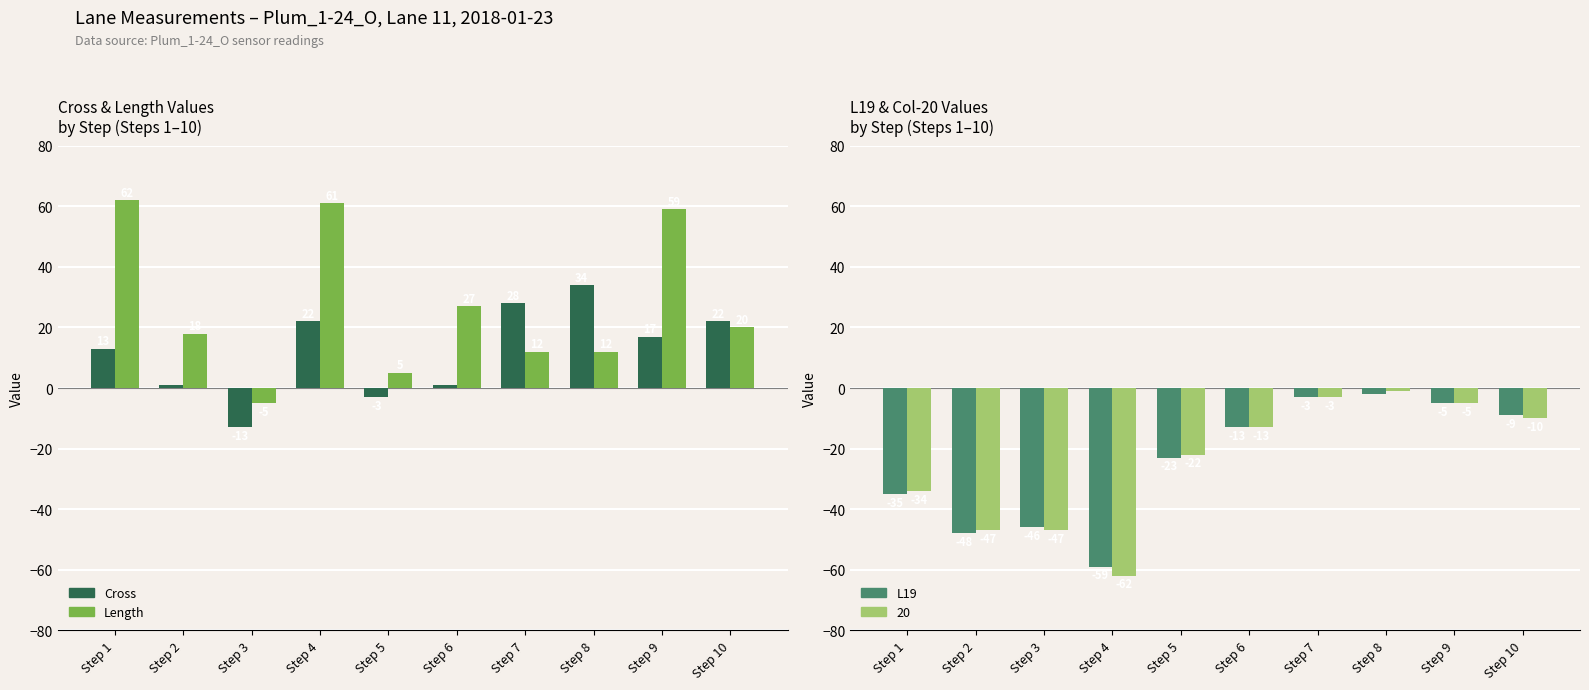

What is the maximum value for L19?

-2